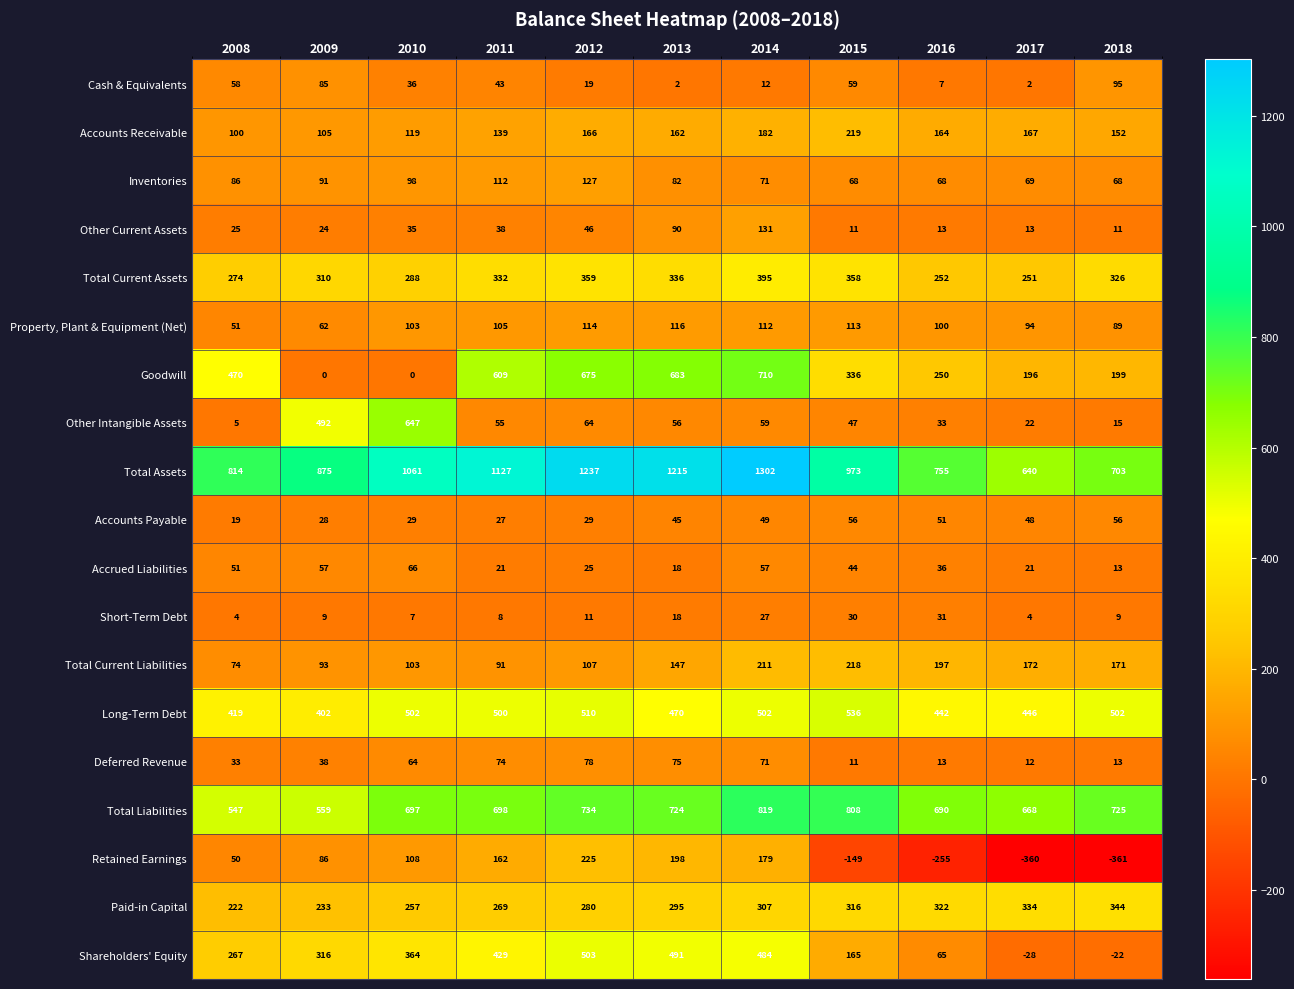

List the series in order of their peak value, highest first.

Total Assets, Total Liabilities, Goodwill, Other Intangible Assets, Long-Term Debt, Shareholders' Equity, Total Current Assets, Paid-in Capital, Retained Earnings, Accounts Receivable, Total Current Liabilities, Other Current Assets, Inventories, Property, Plant & Equipment (Net), Cash & Equivalents, Deferred Revenue, Accrued Liabilities, Accounts Payable, Short-Term Debt